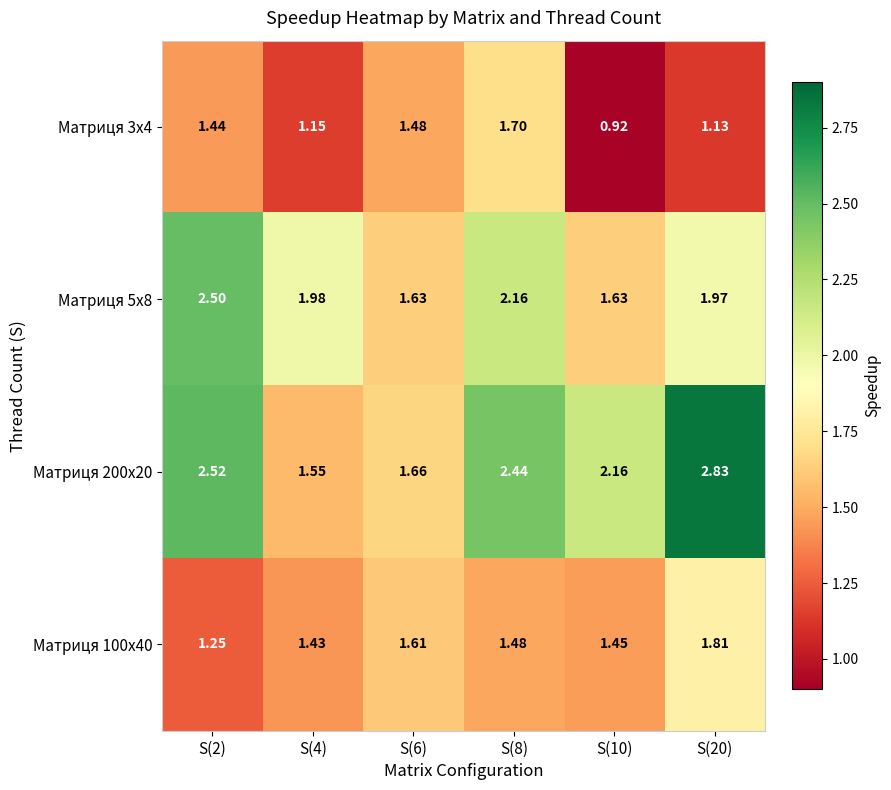

At how many categories does at least one series exceed 1?

6